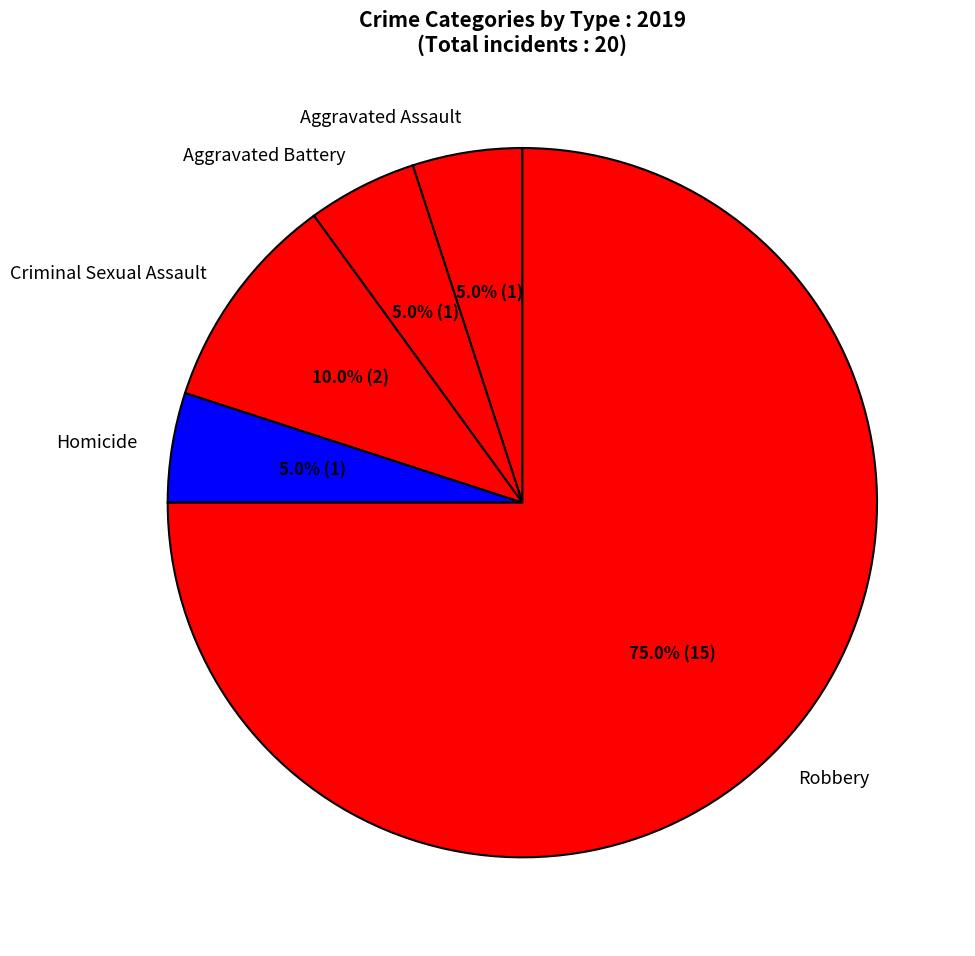

Does any single category account for the majority?

Yes